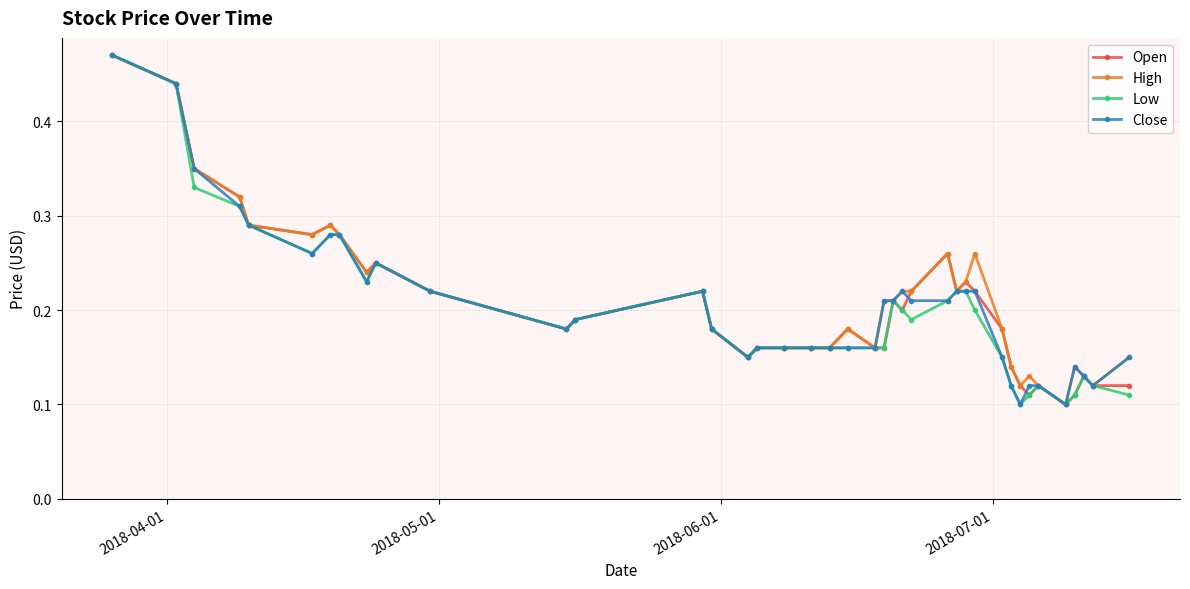

True or false: Close has more than 1 interior local peaks.

True